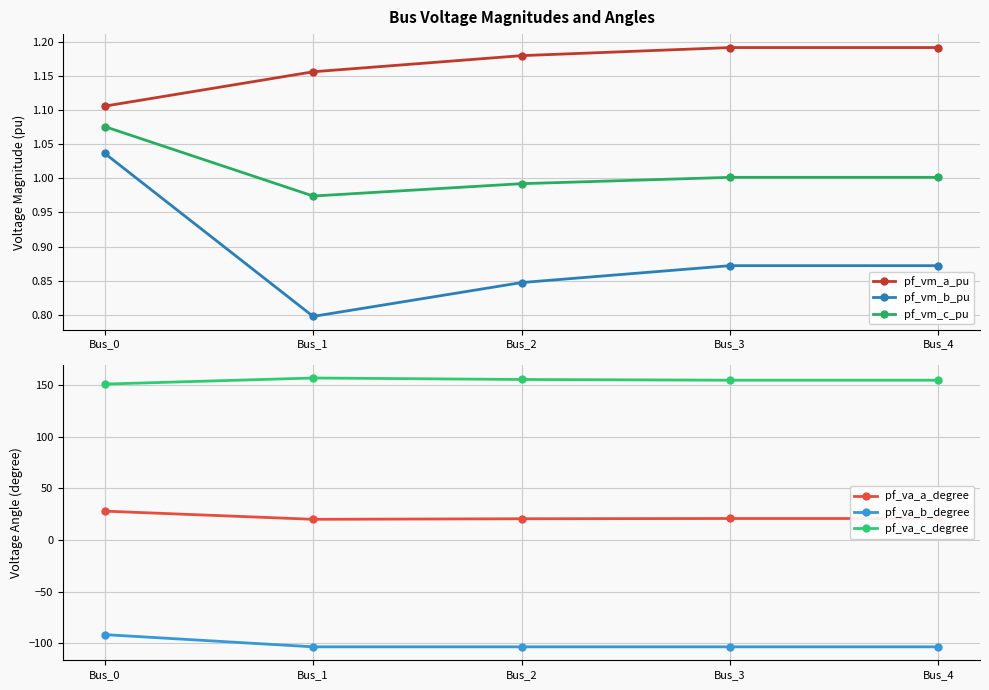

How many pf_vm_b_pu values are between 0 and 1?

4